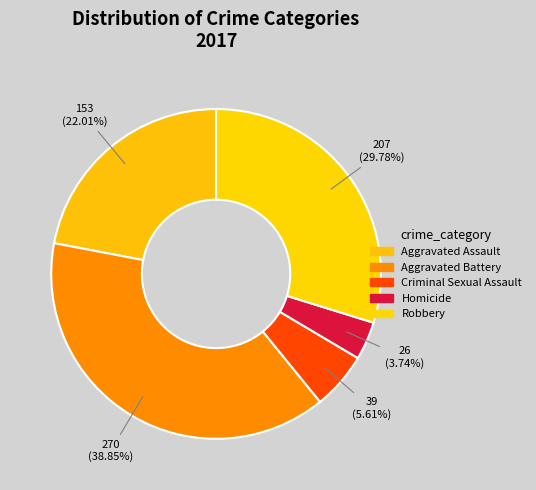

Which category has the smallest portion of the pie?

Homicide